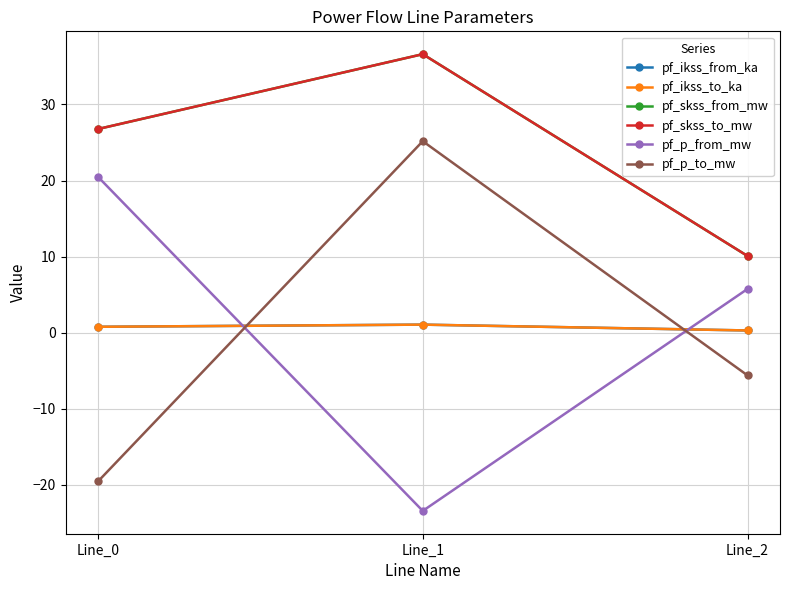

Which label corresponds to the largest value in the chart?

Line_1